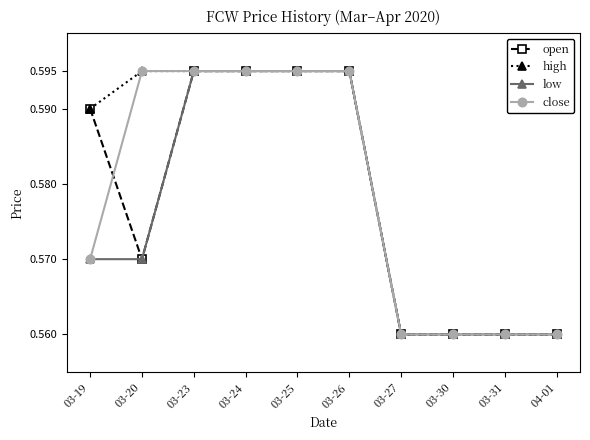

Count the close values in the range 0 to 1.

10